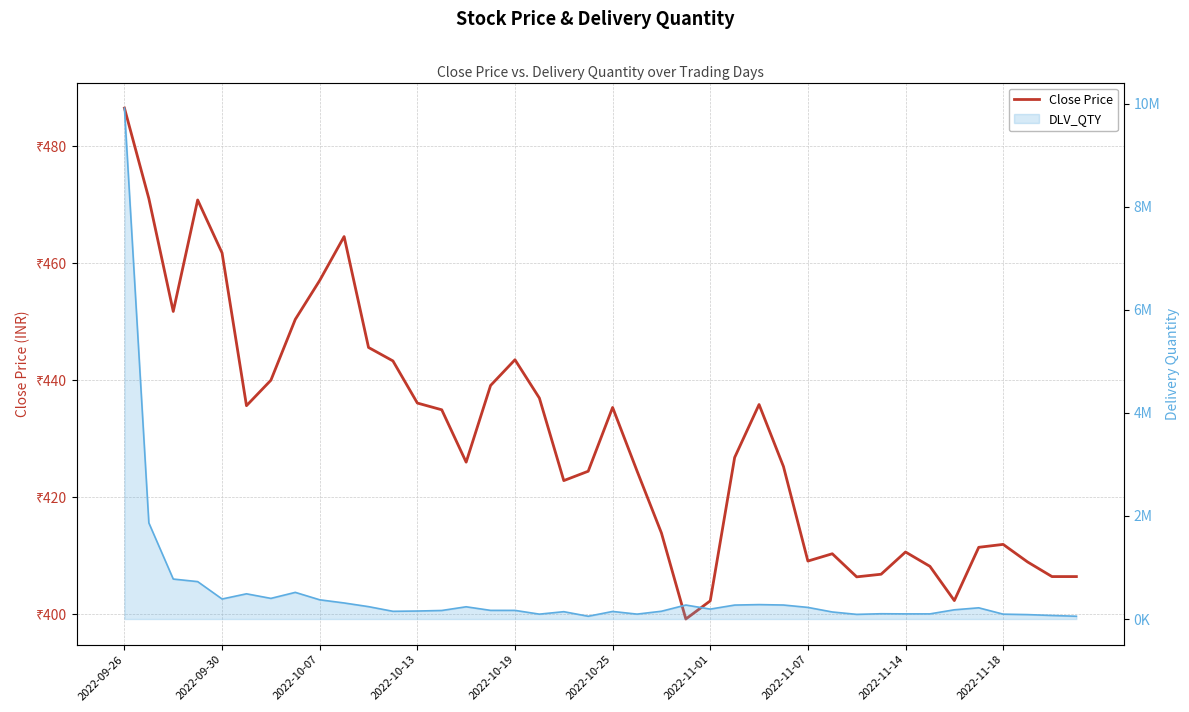

Where does the data first go above 426?

2022-09-26